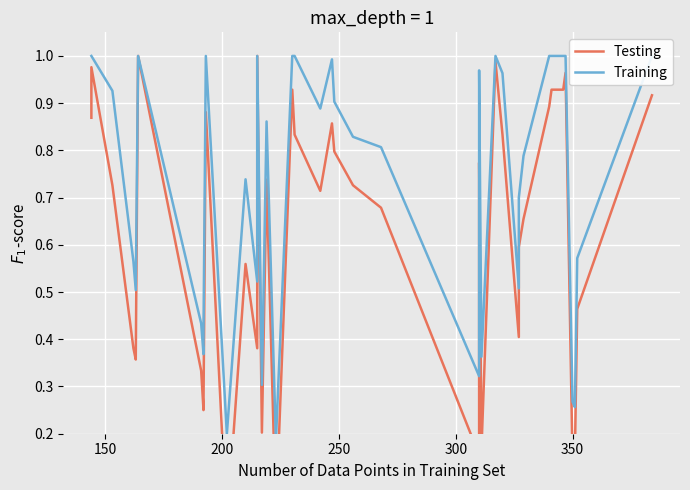

Which series has the widest spread of values?

Testing